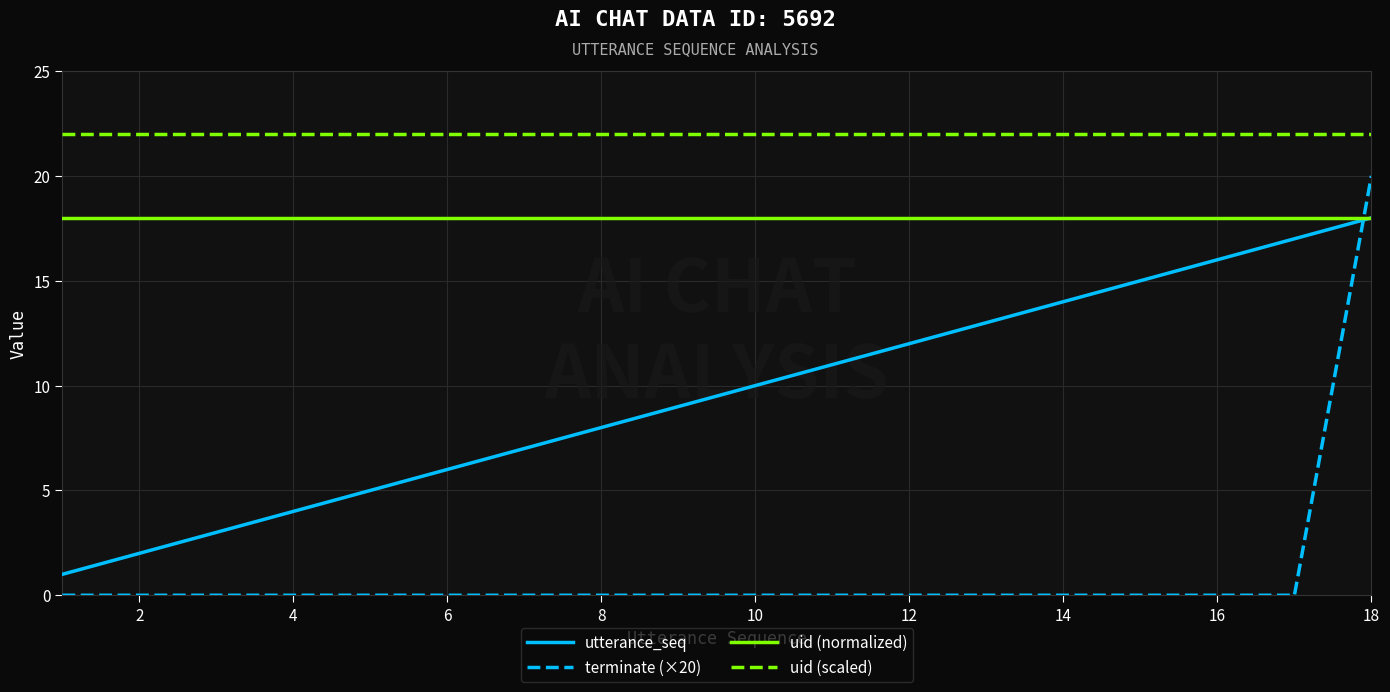

True or false: uid (scaled) and terminate (×20) cross at least once.

False